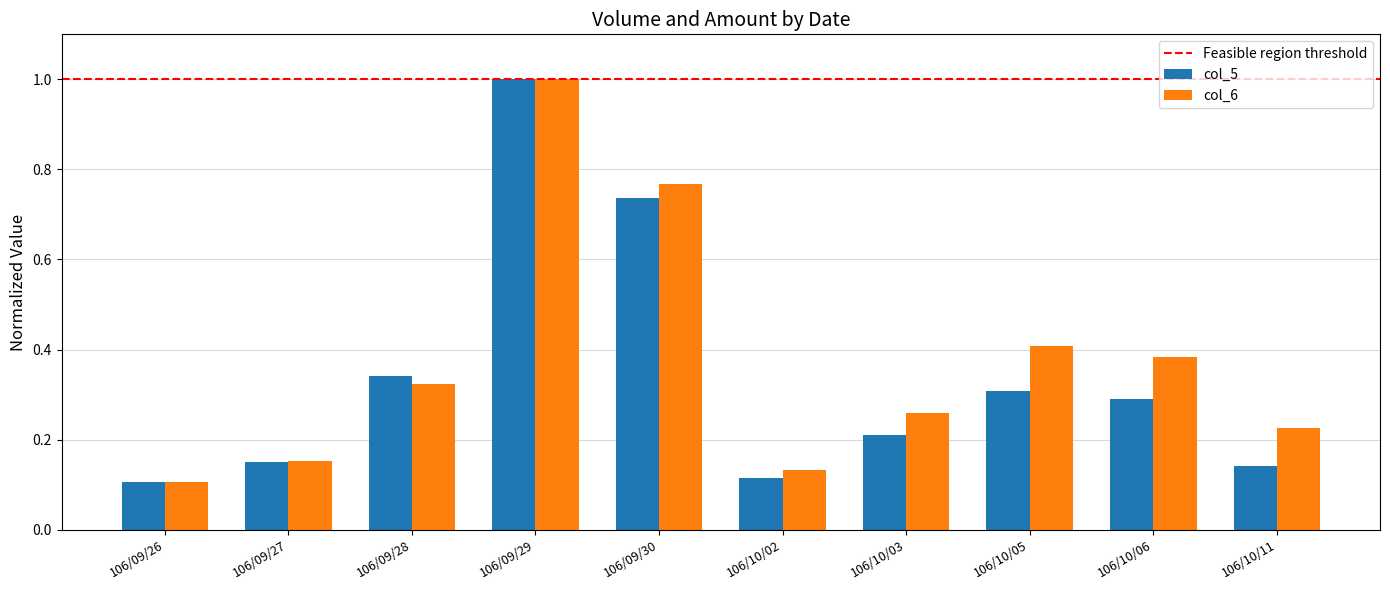

List the labels in order of col_5 value, largest first.

106/09/29, 106/09/30, 106/09/28, 106/10/05, 106/10/06, 106/10/03, 106/09/27, 106/10/11, 106/10/02, 106/09/26